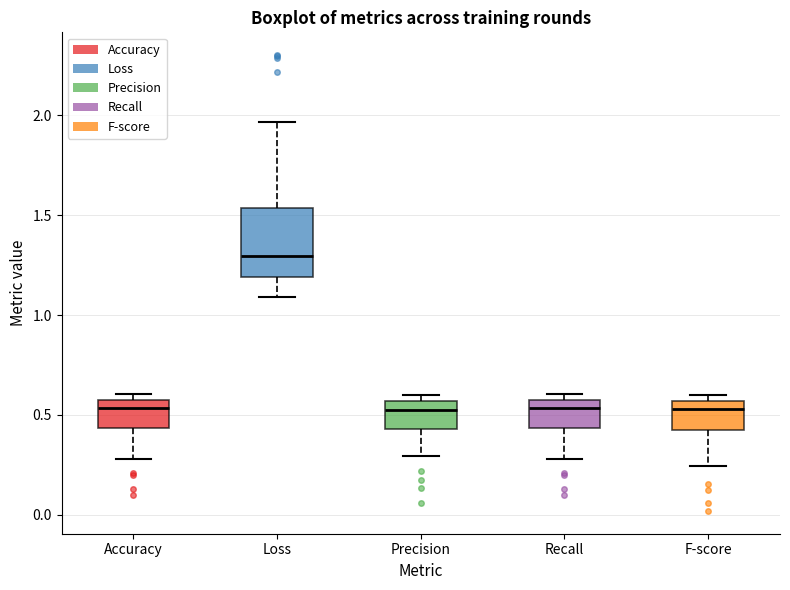

Where is the upper edge of the box for Accuracy on the y-axis? The values are not printed on the chart, so give them approximately, as read against the axis.

0.55